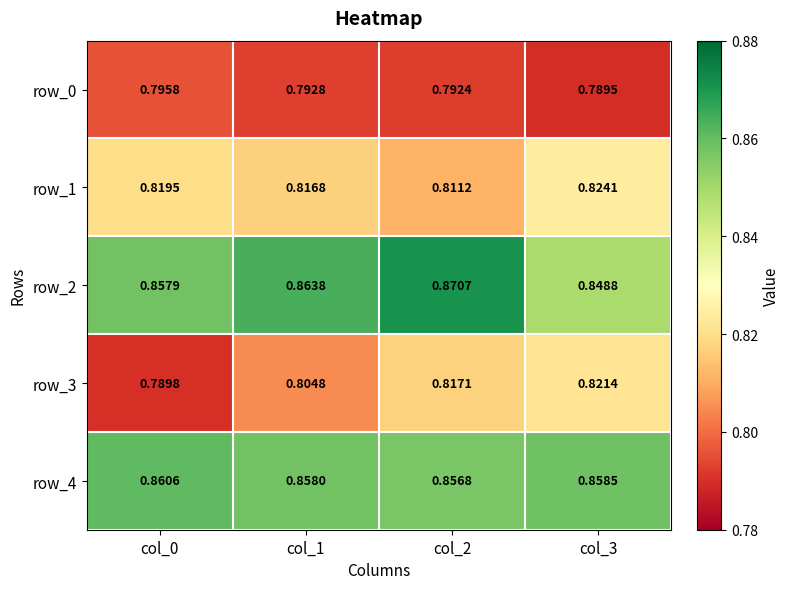

Count the row_1 values in the range 0 to 1.

4